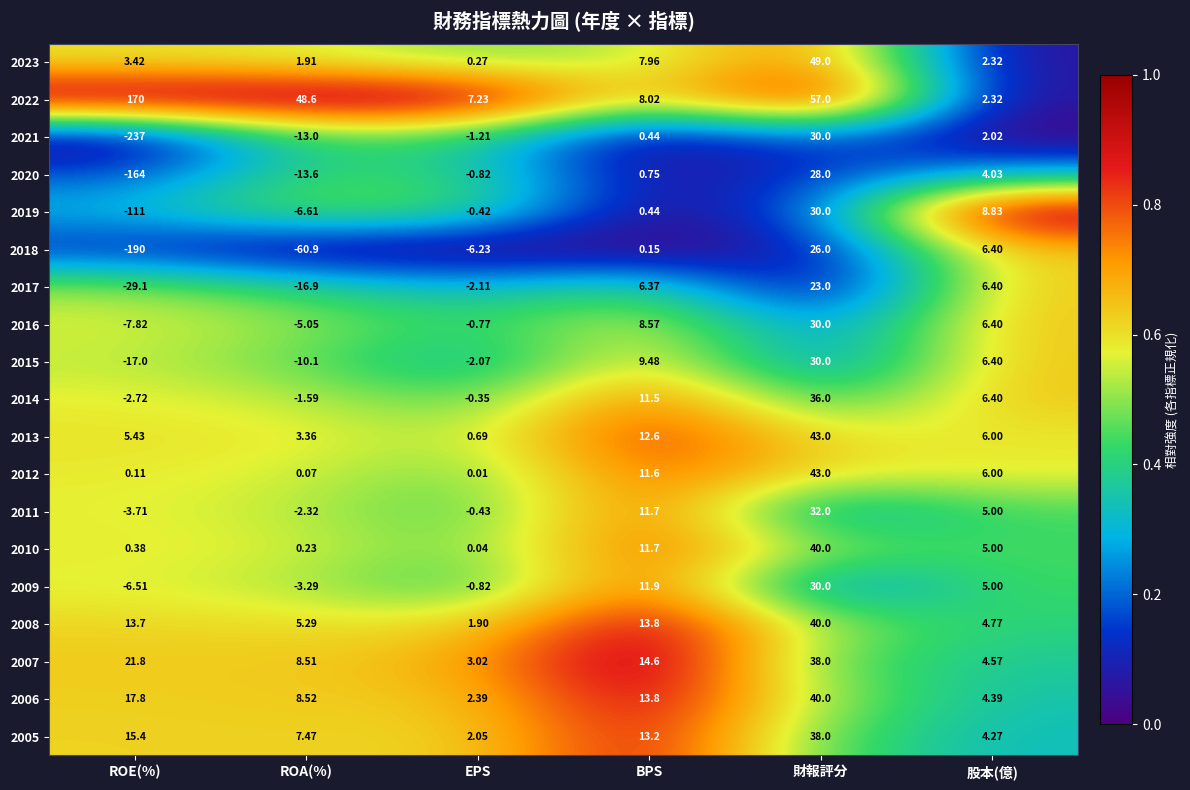

Which series has the largest range (max minus min)?

2021